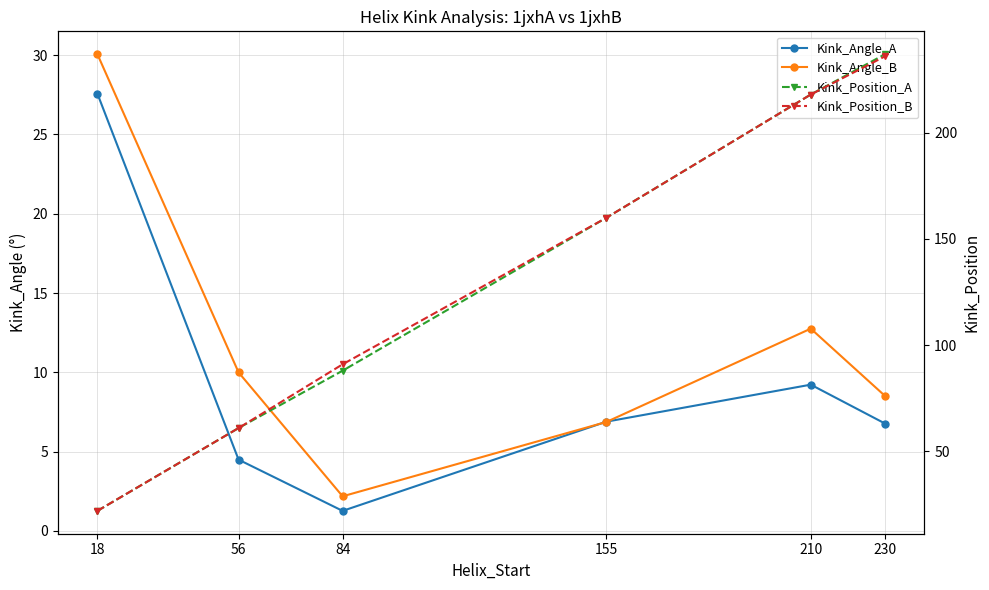

Reading right to left, list all the values displayed in this chart.

Kink_Angle_A: 6.8	9.2	6.9	1.3	4.5	27.6
Kink_Angle_B: 8.5	12.8	6.9	2.2	10.0	30.1
Kink_Position_A: 237.0	218.0	160.0	88.0	61.0	22.0
Kink_Position_B: 236.0	218.0	160.0	91.0	61.0	22.0